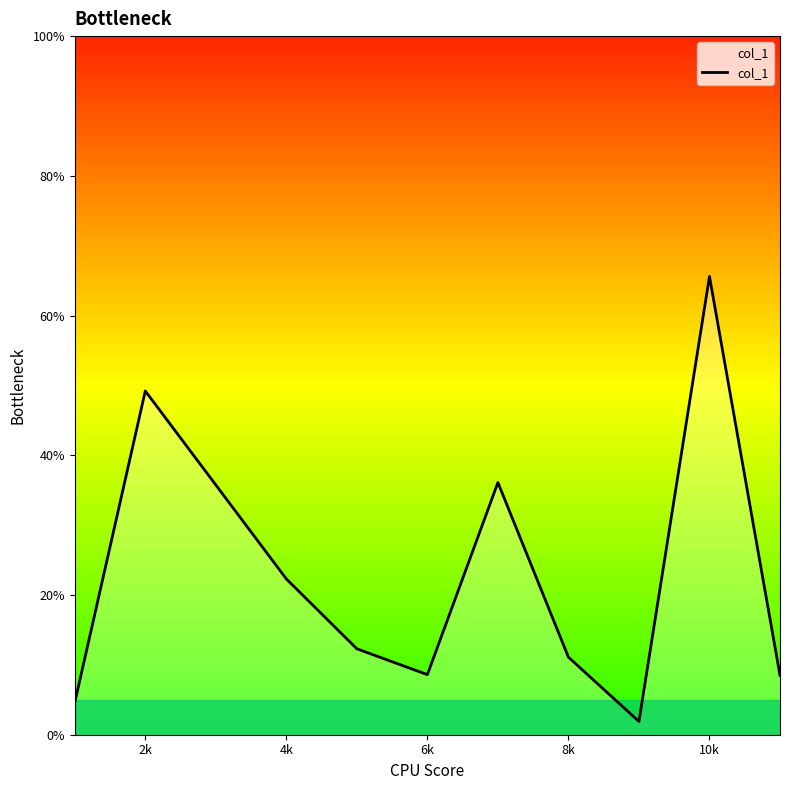

What is the greatest value displayed?

65.6